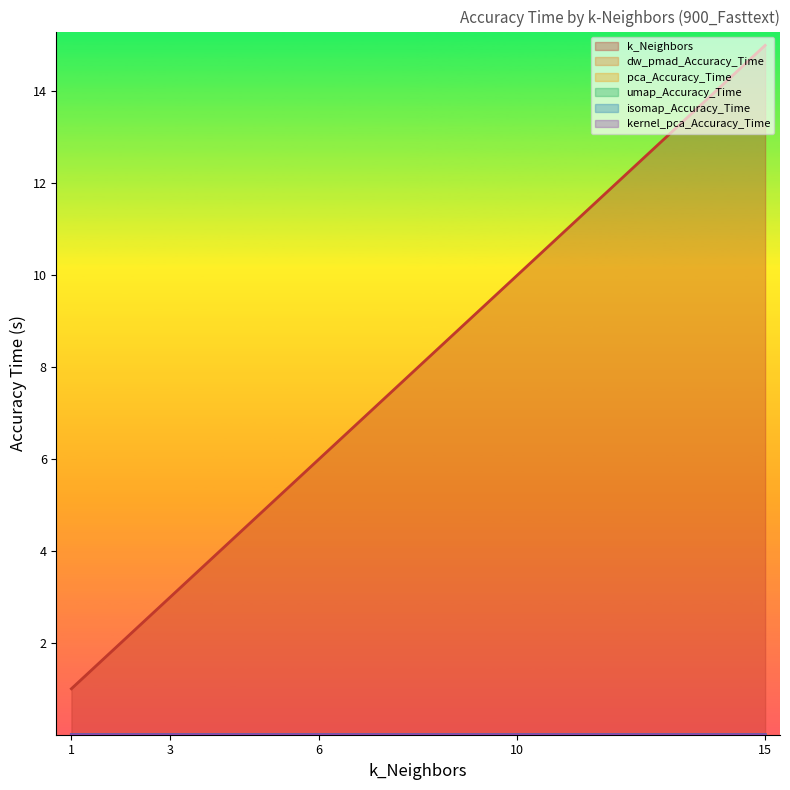

How many k_Neighbors values are between 3 and 10?

3